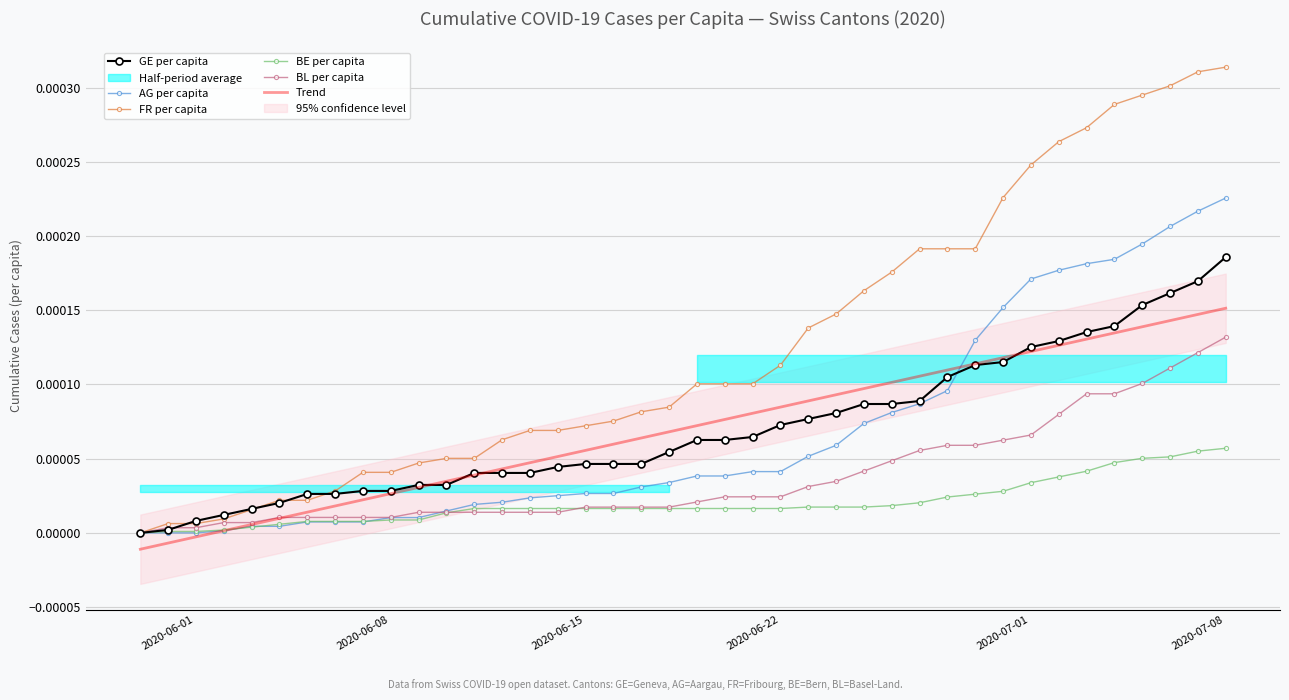

True or false: GE per capita and AG per capita intersect in this chart.

True